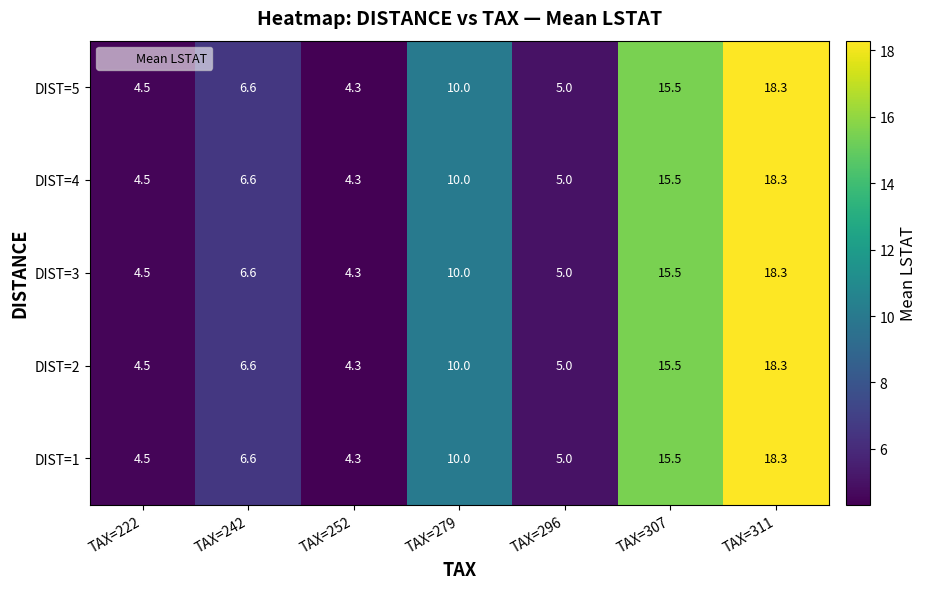

Rank the categories by DIST=1 value from highest to lowest.

TAX=311, TAX=307, TAX=279, TAX=242, TAX=296, TAX=222, TAX=252